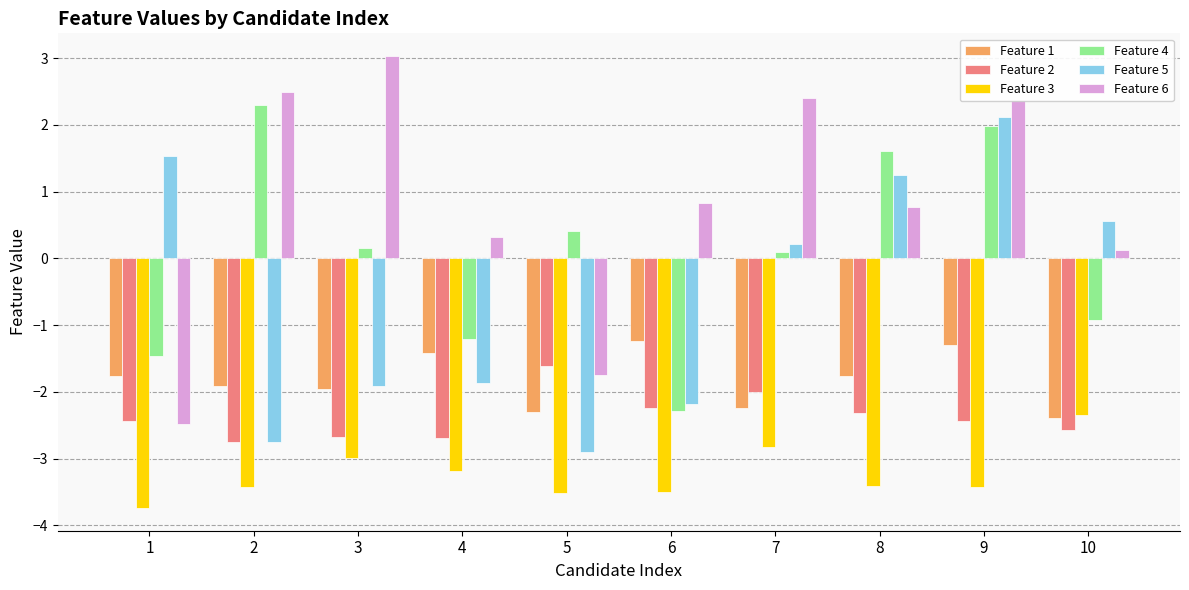

Which series has the largest total across all categories?

Feature 6